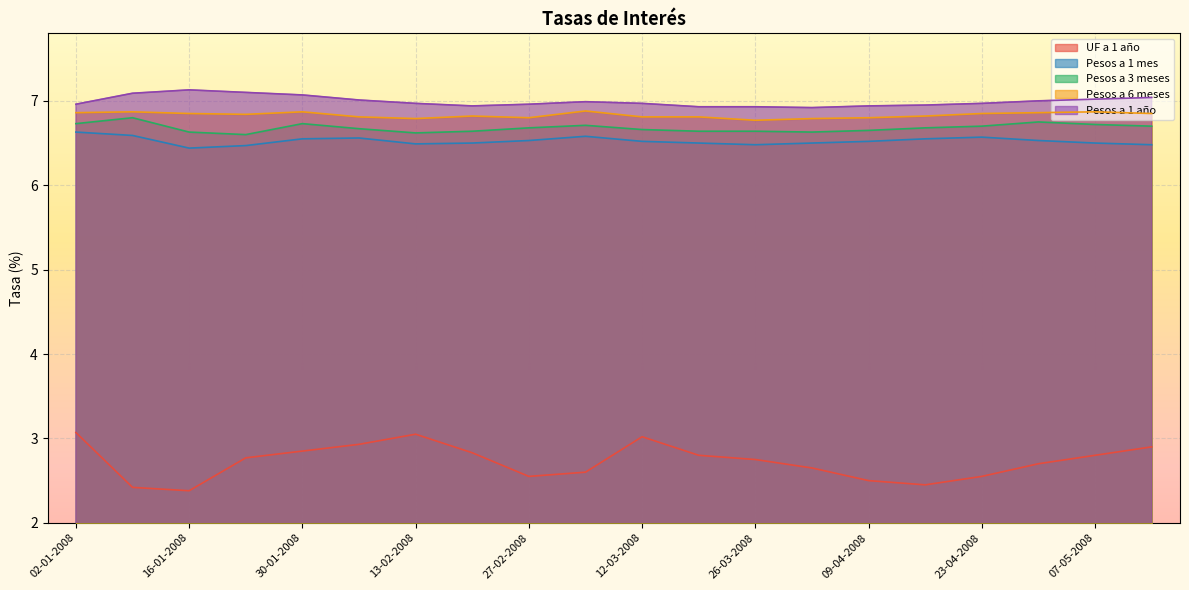

True or false: Pesos a 3 meses and Pesos a 6 meses cross at least once.

False